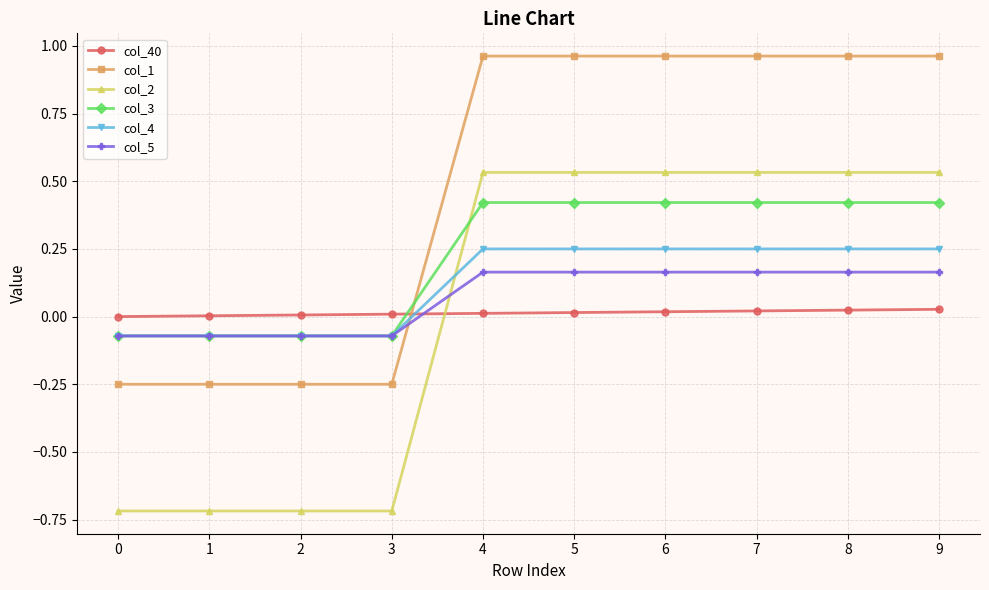

True or false: col_2 and col_5 cross at least once.

True